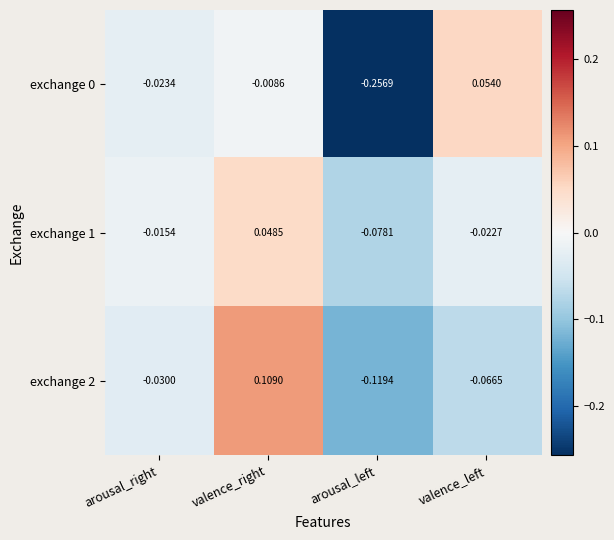

Is the value of exchange 2 at arousal_right greater than the value of exchange 0 at valence_right?

No